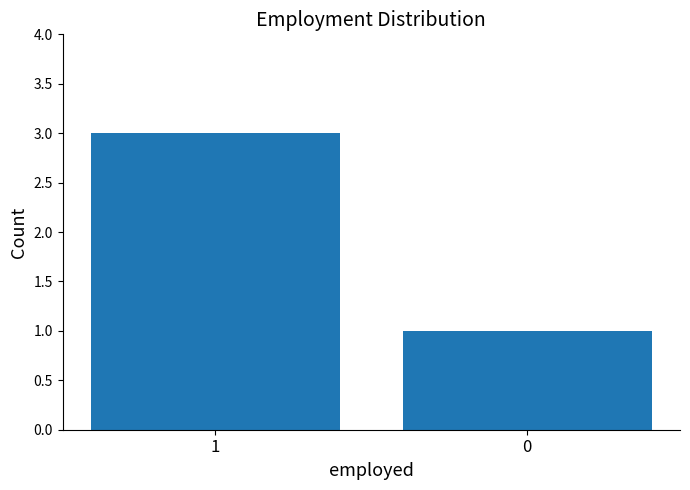

Reading left to right, what are all the values shown in this chart?

1=3	0=1